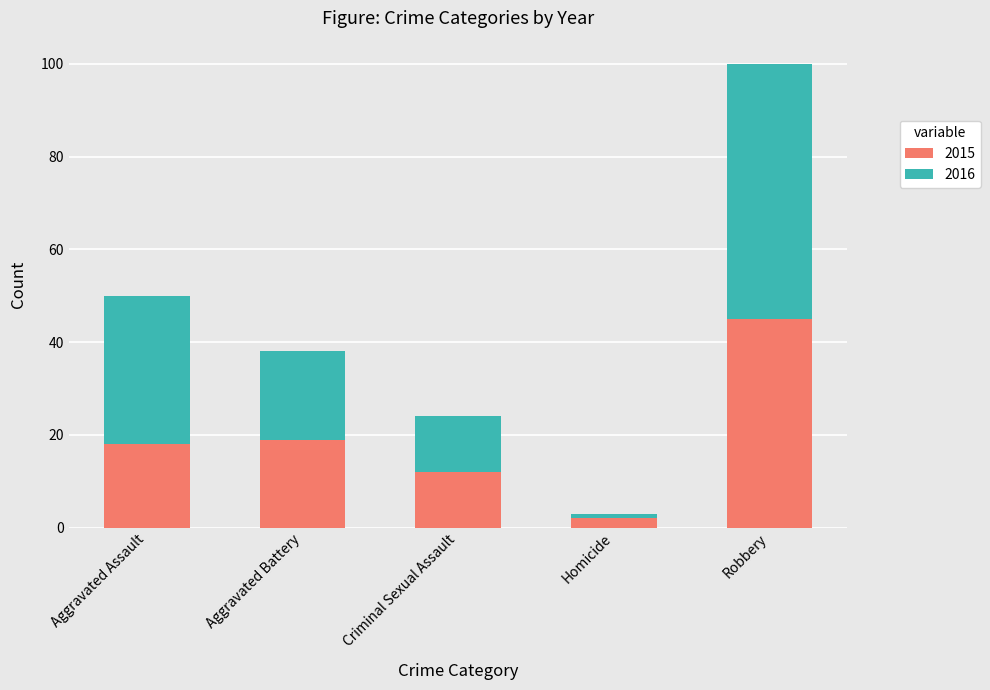

How many categories are shown in the chart?

5